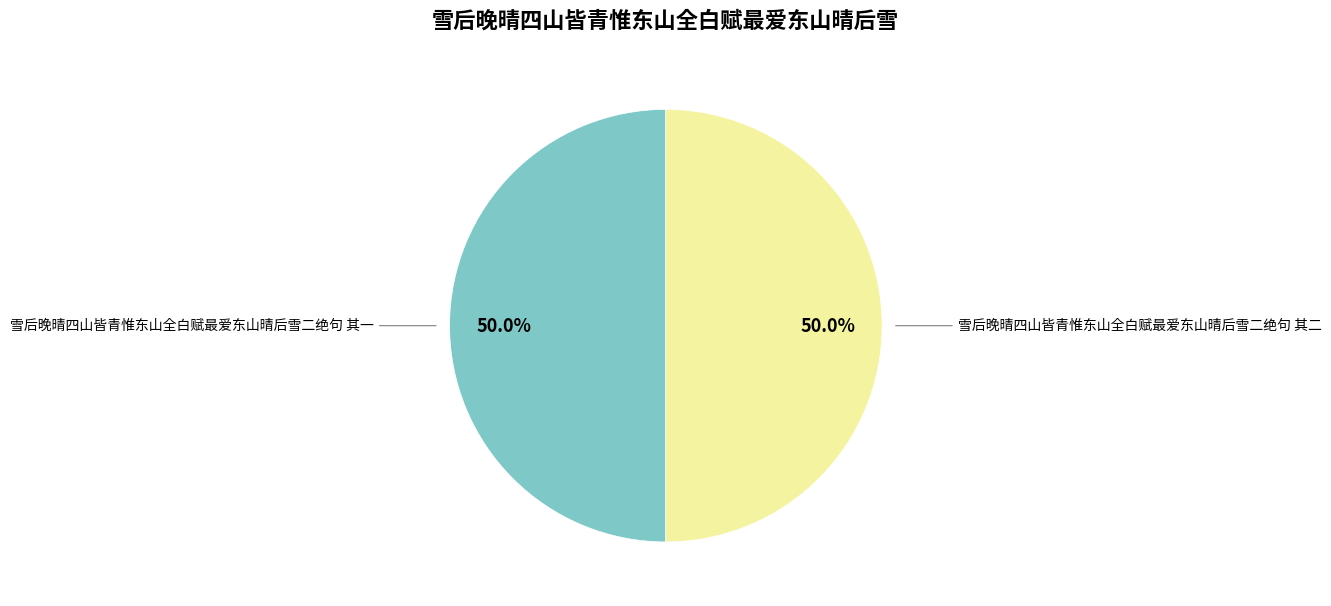

How many segments does this pie chart have?

2